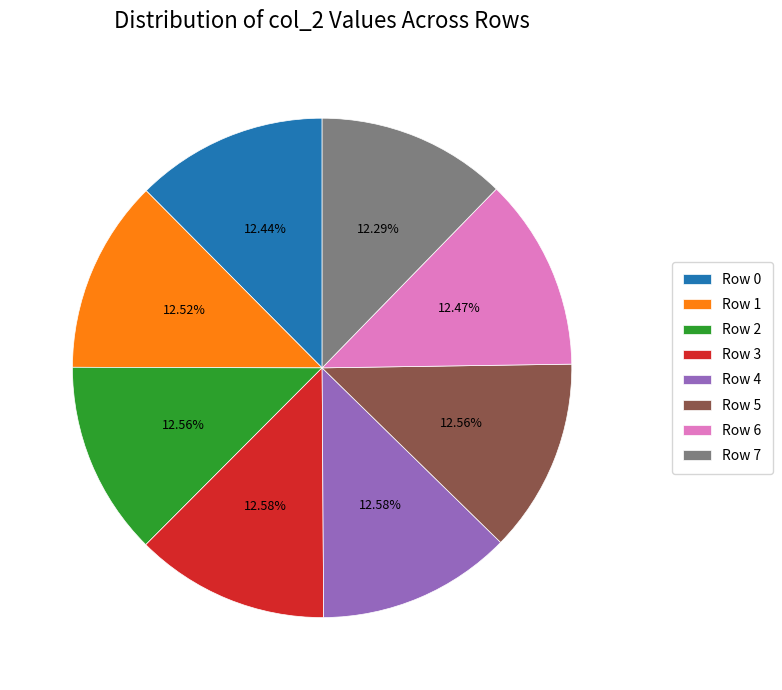

Is it true that Row 0 is 3% of the pie?

False